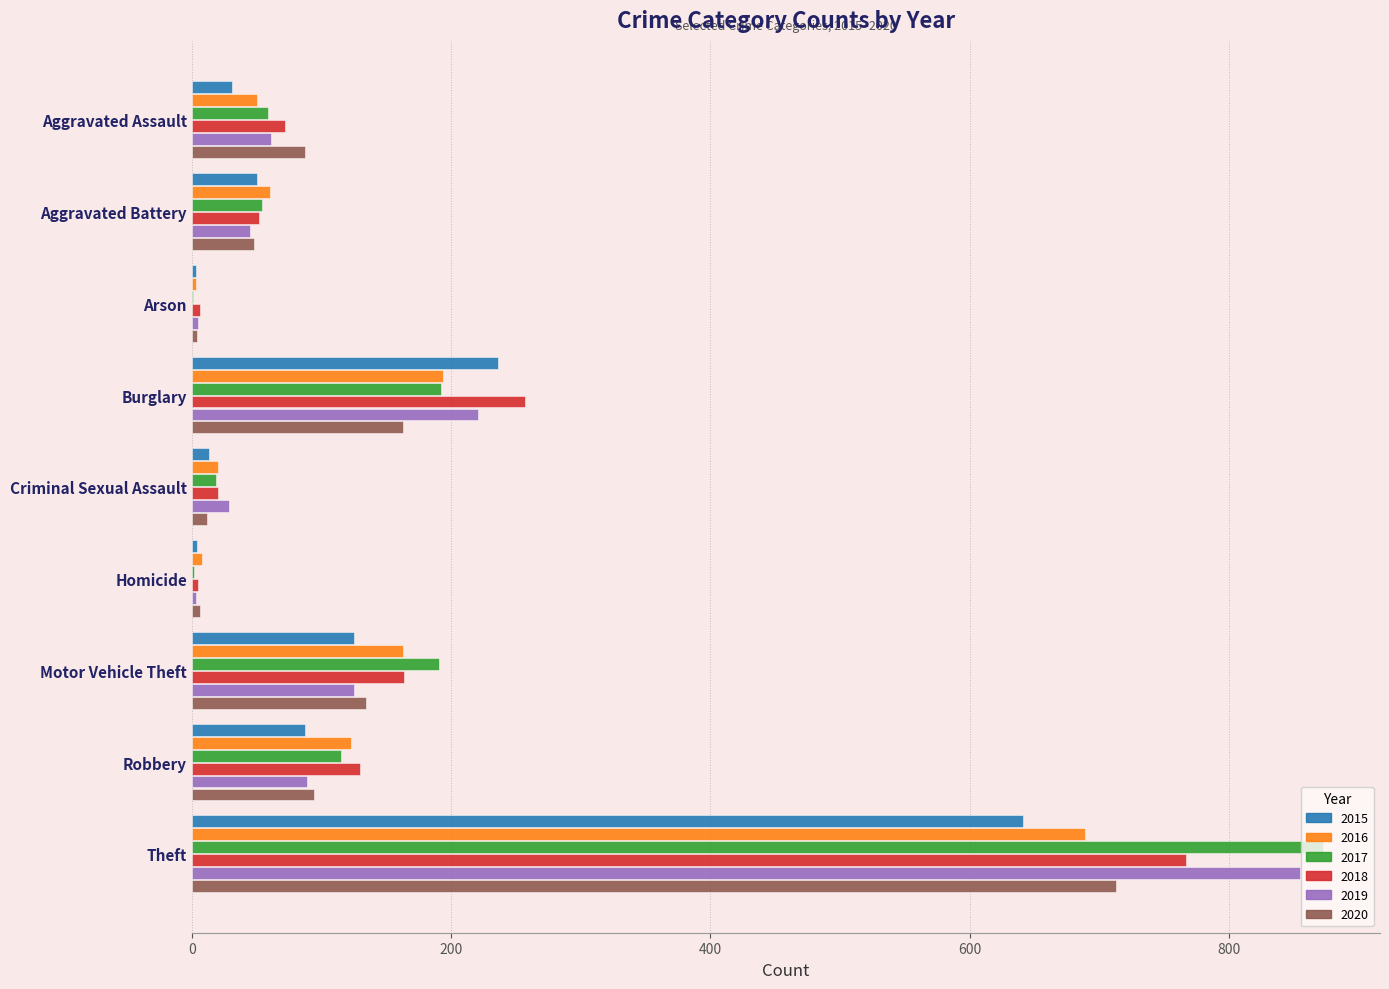

What is the total value across all series at Burglary?

1263